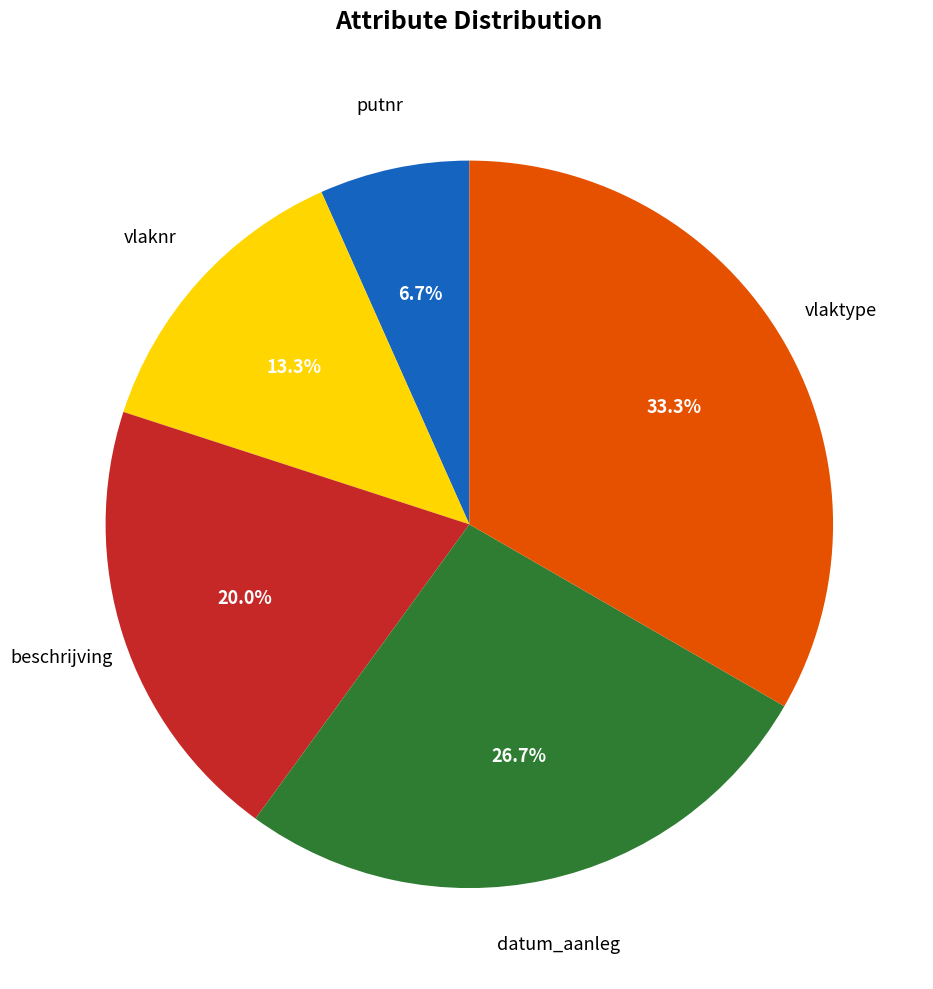

Does any single category account for the majority?

No